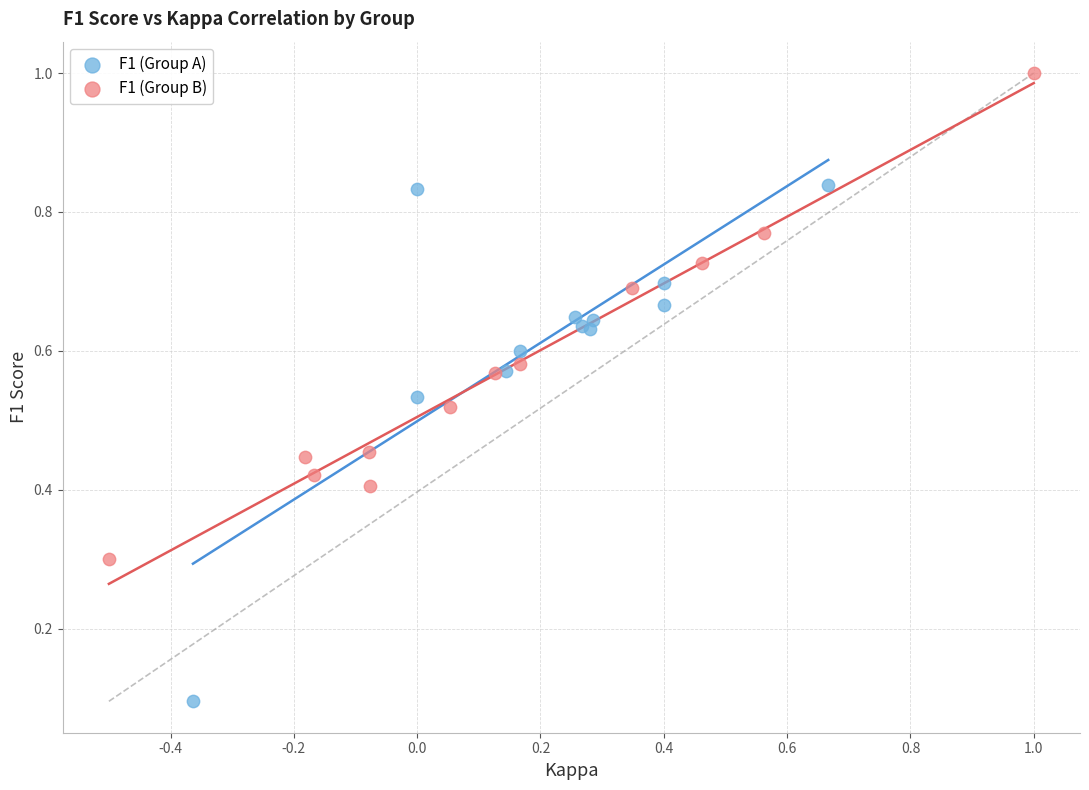

Which series contains the highest Y value?

F1 (Group B)